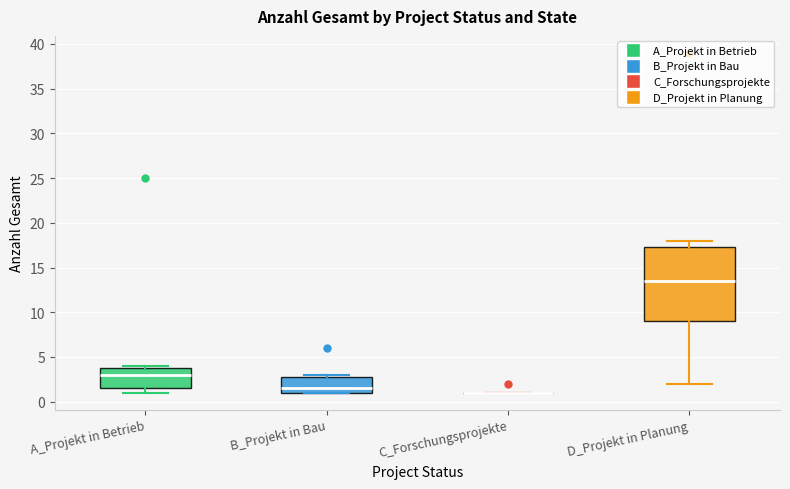

Where is the lower edge of the box for A_Projekt in Betrieb on the y-axis? The values are not printed on the chart, so give them approximately, as read against the axis.

1.5